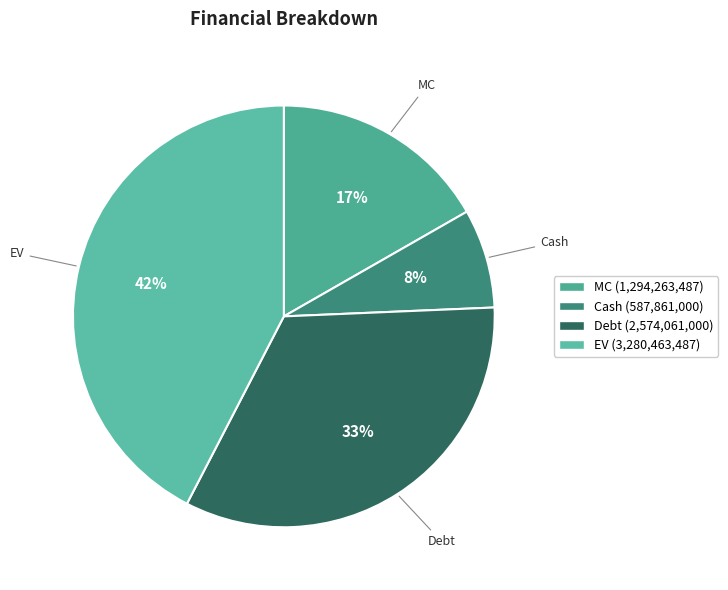

To the nearest percent, what is the combined percentage of Debt and Cash?

41%